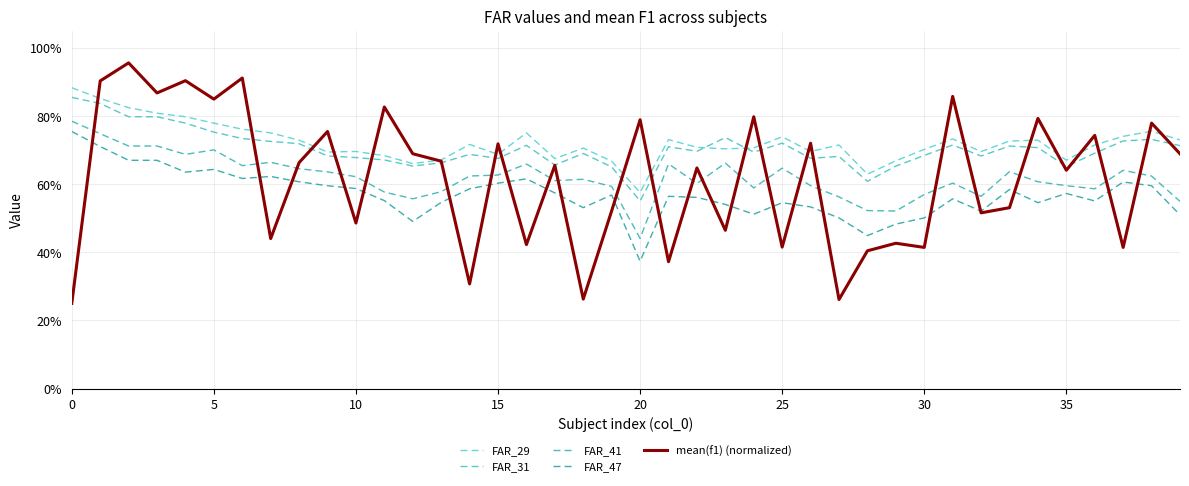

Rank the series by their maximum value, from highest to lowest.

mean(f1) (normalized), FAR_29, FAR_31, FAR_41, FAR_47